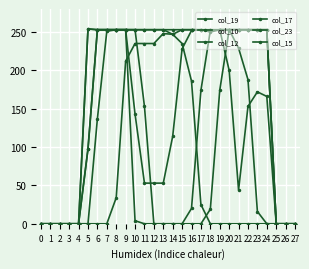

How many lines are shown in the chart?

6